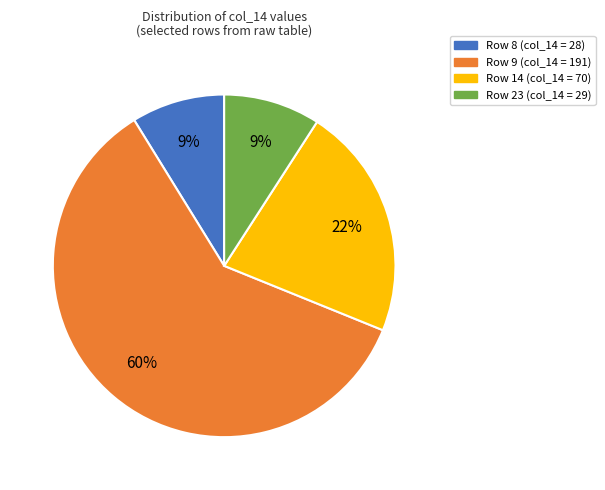

Which slice is the largest?

Row 9 (col_14 = 191)